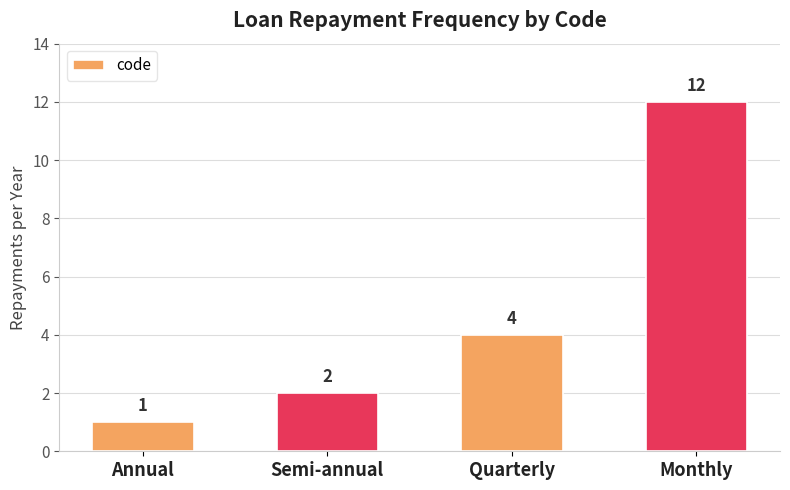

What is the difference between the values at Quarterly and Monthly?

8